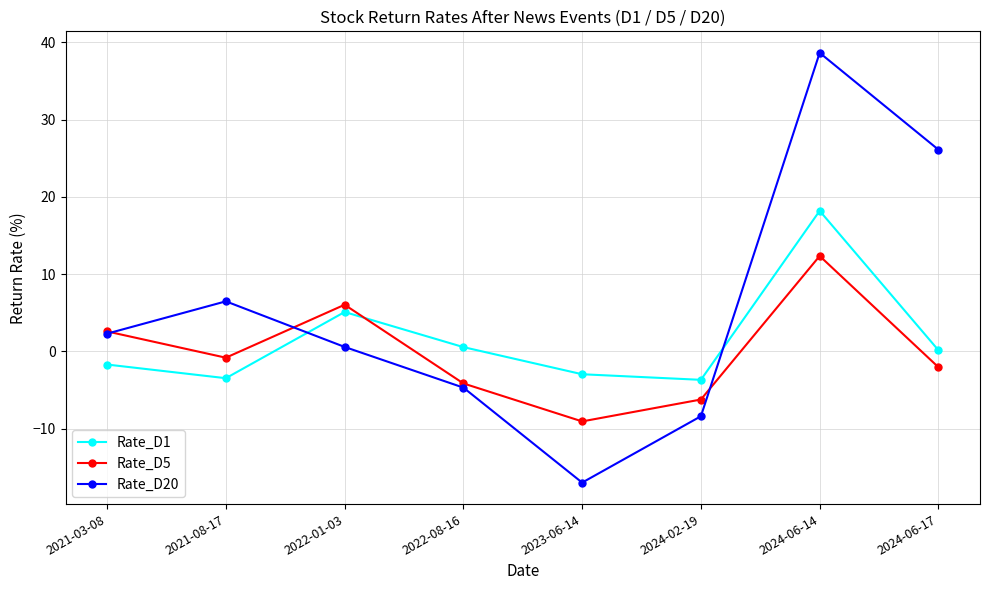

Is the value of Rate_D1 at 2022-08-16 greater than the value of Rate_D20 at 2024-06-14?

No